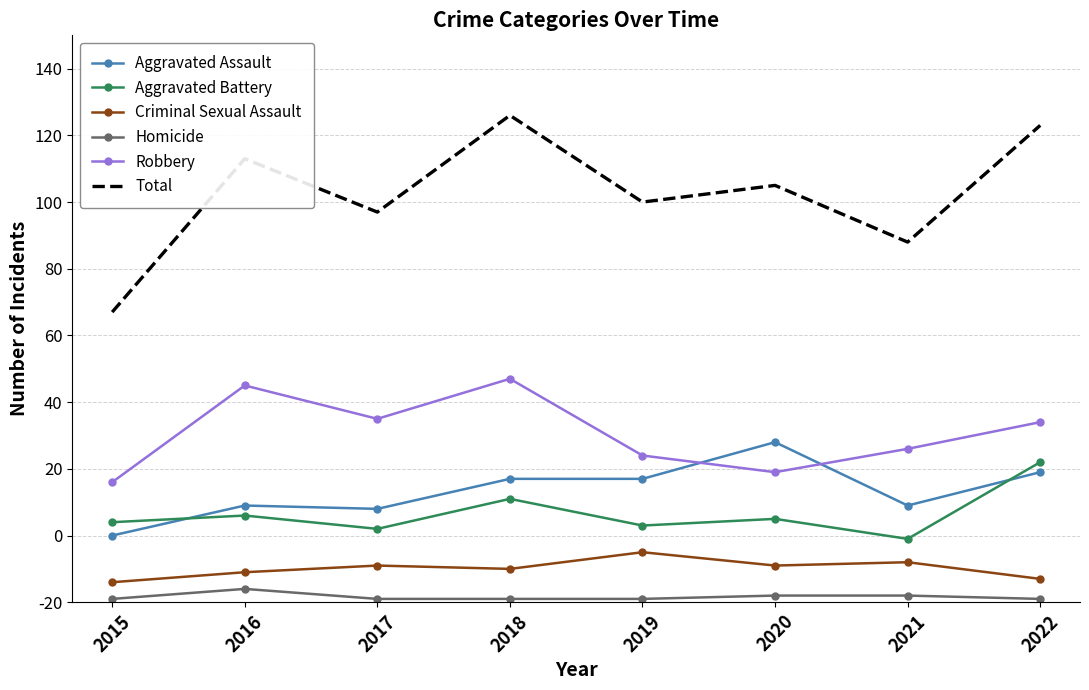

At which label does Robbery reach its peak?

2018